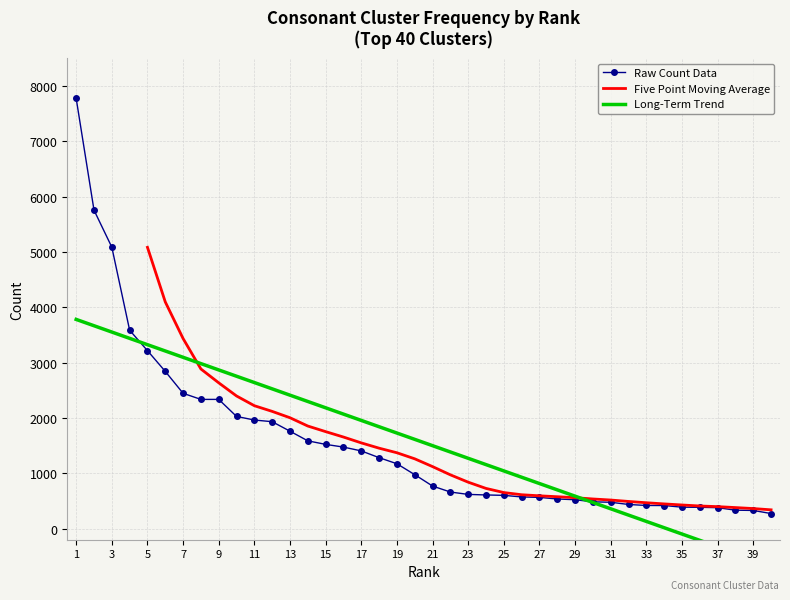

What is the sum of the values at 31 and 20?

1453